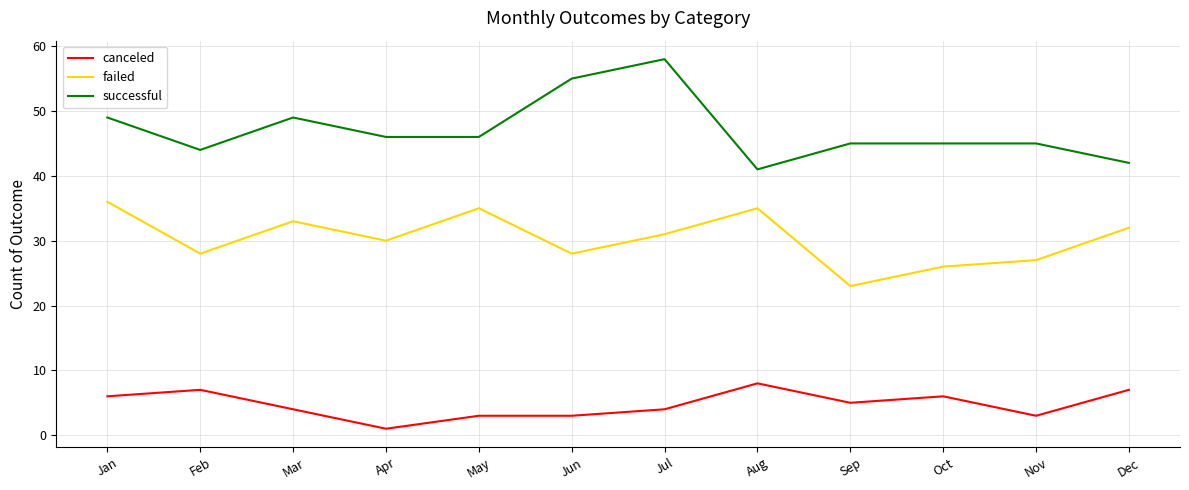

What is the total value across all series at Apr?

77